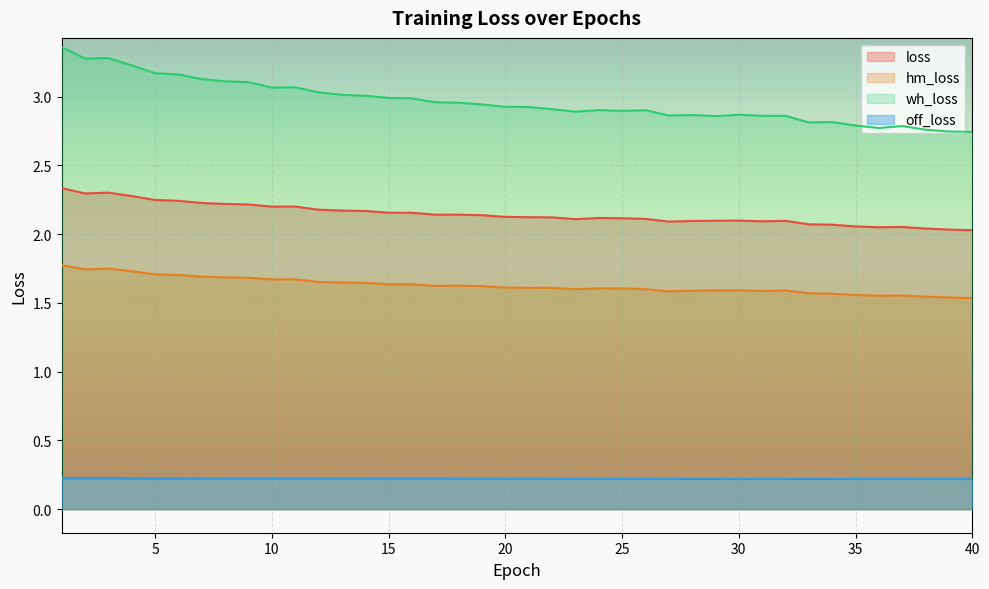

How many lines are shown in the chart?

4